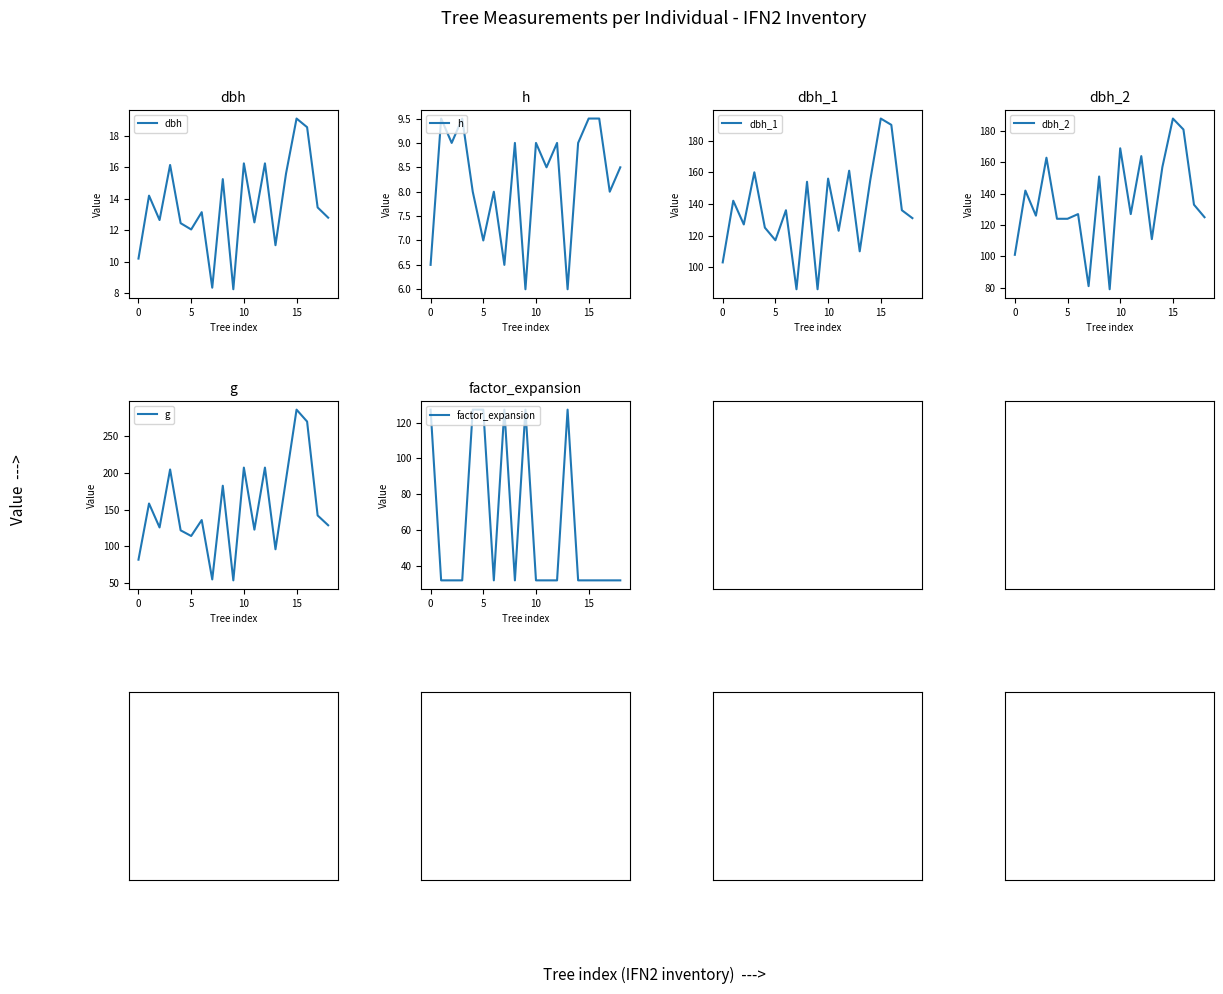

How many lines are shown in the chart?

6